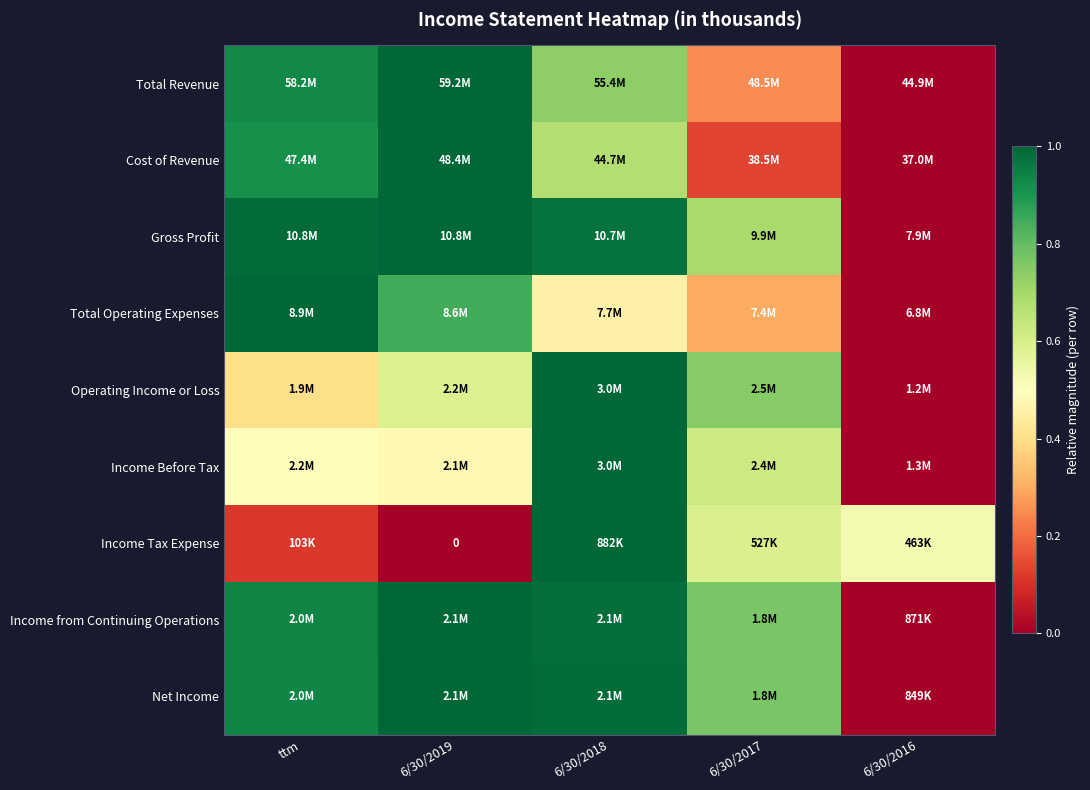

Which series has the widest spread of values?

Total Revenue